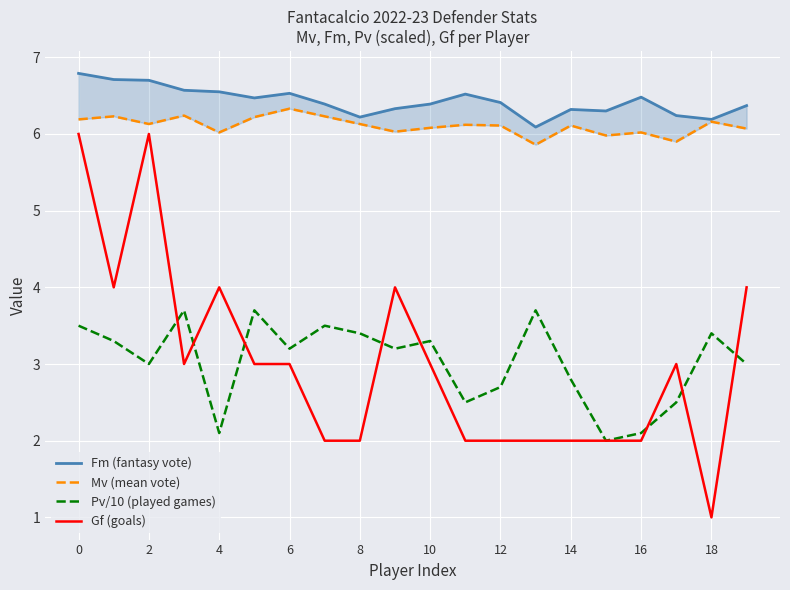

What is the label of the 11th point from the left?

10